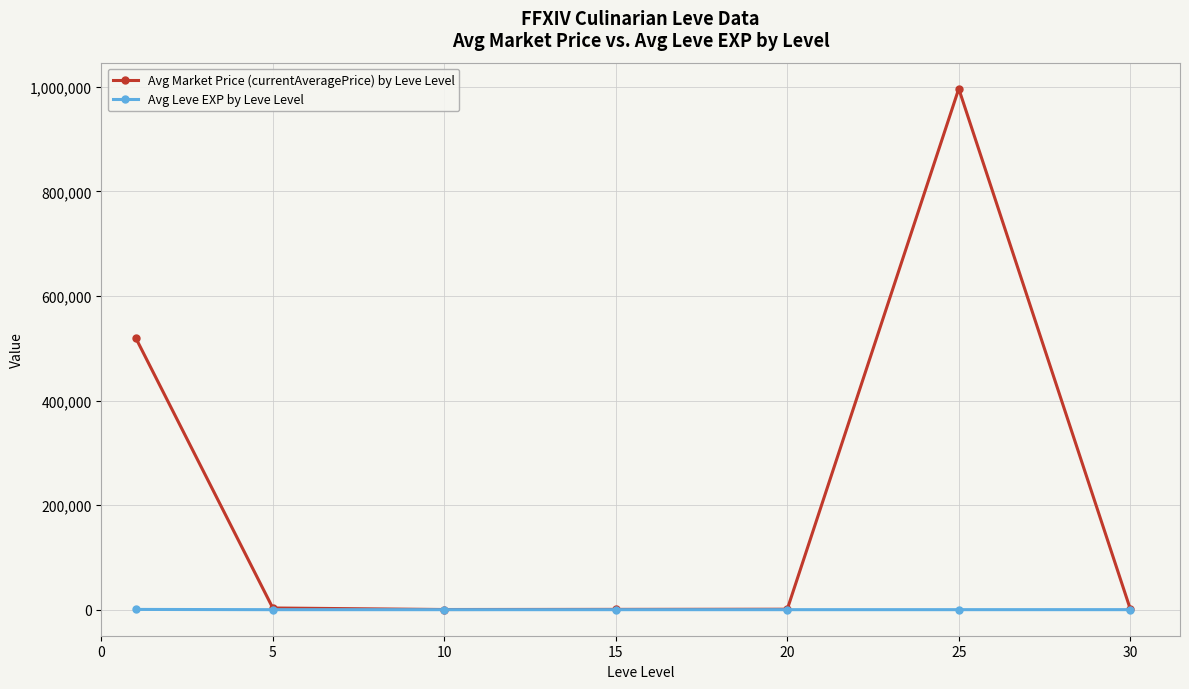

What is the value of the Avg Leve EXP by Leve Level point at the 5th from the left?

16.3